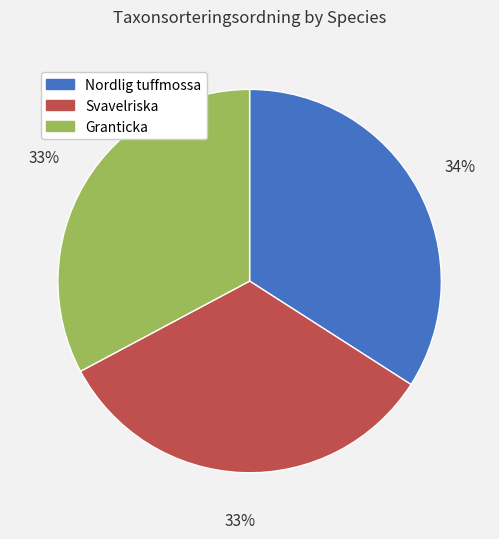

Does Nordlig tuffmossa represent more than half of the total?

No